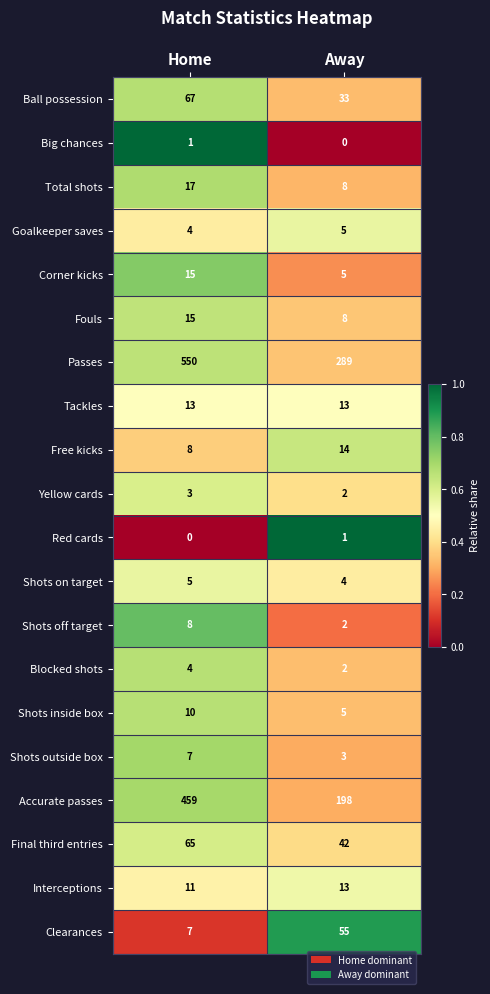

Which category has the highest value across all series?

Home